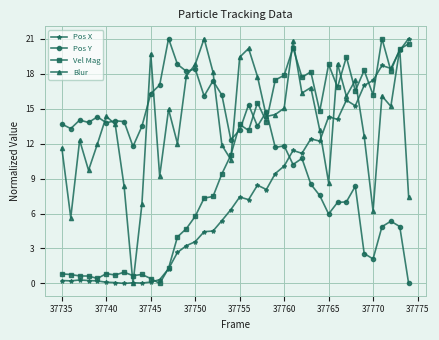

How many lines are shown in the chart?

4